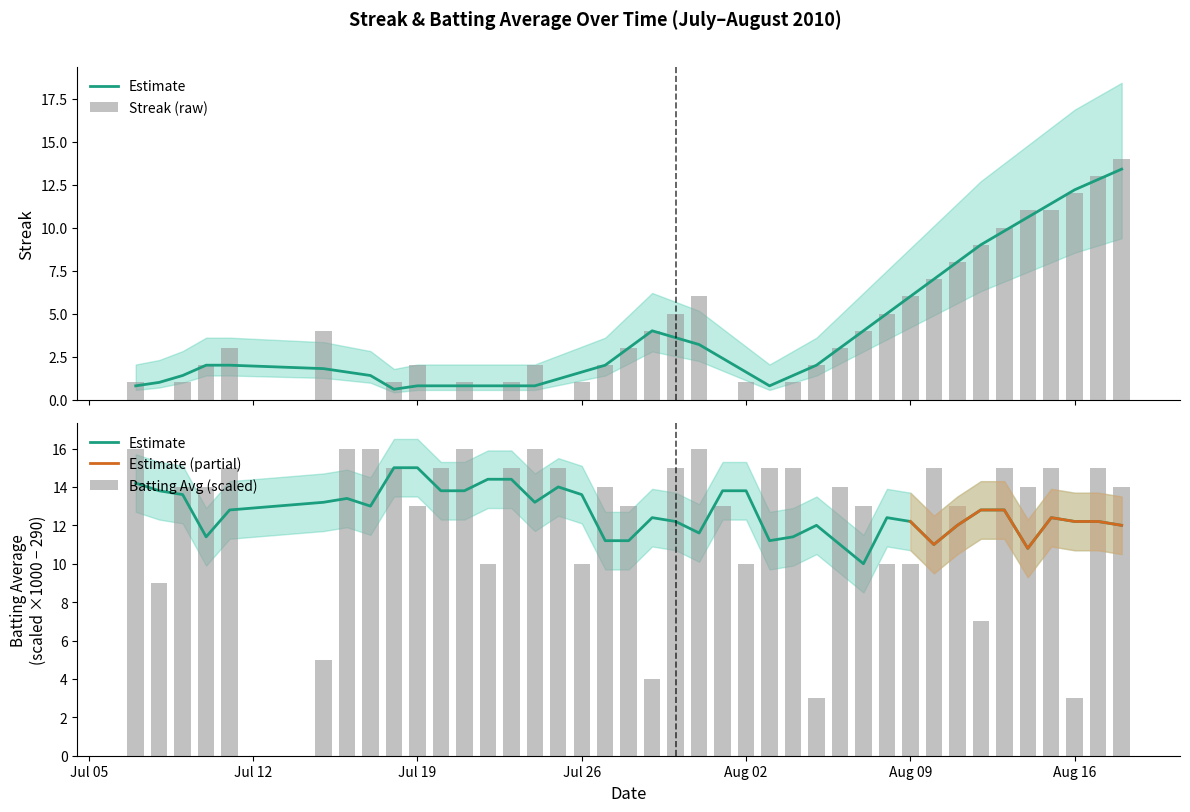

Are the bars grouped side by side (vs. stacked)?

Yes